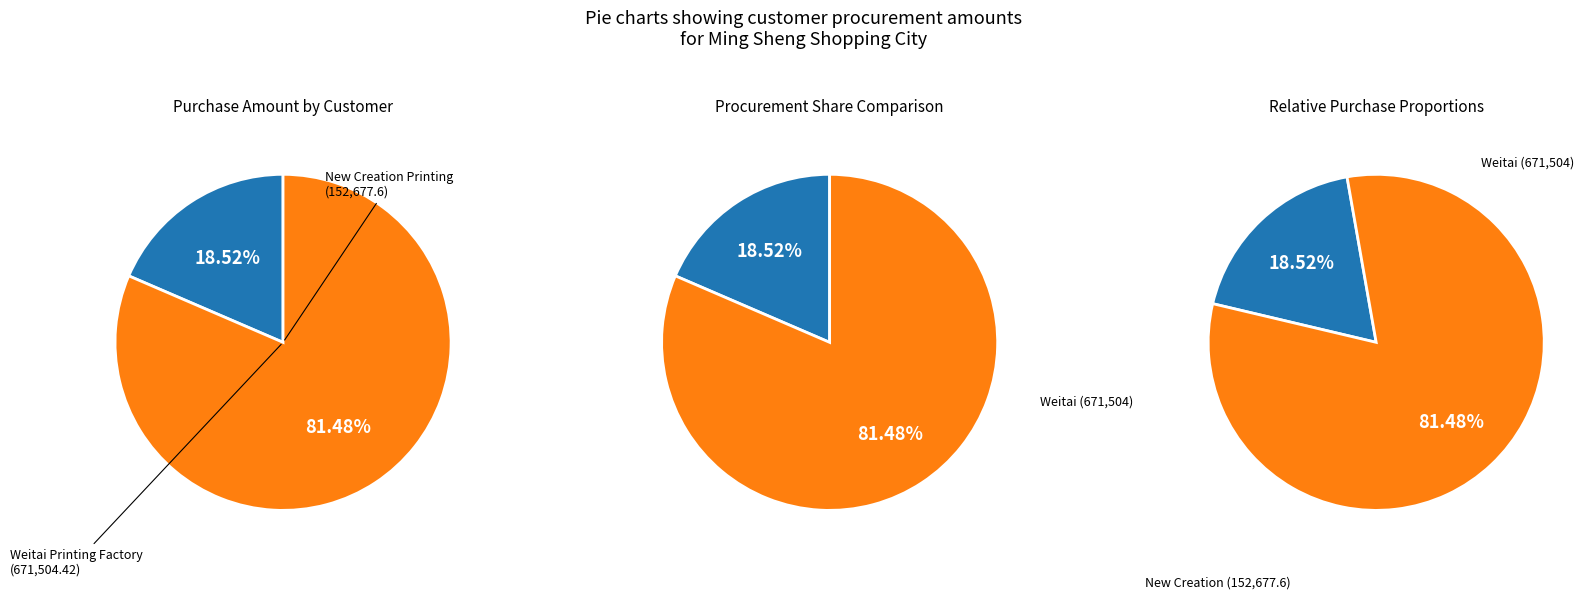

The 33813 slice represents 95% of the pie. True or false?

False